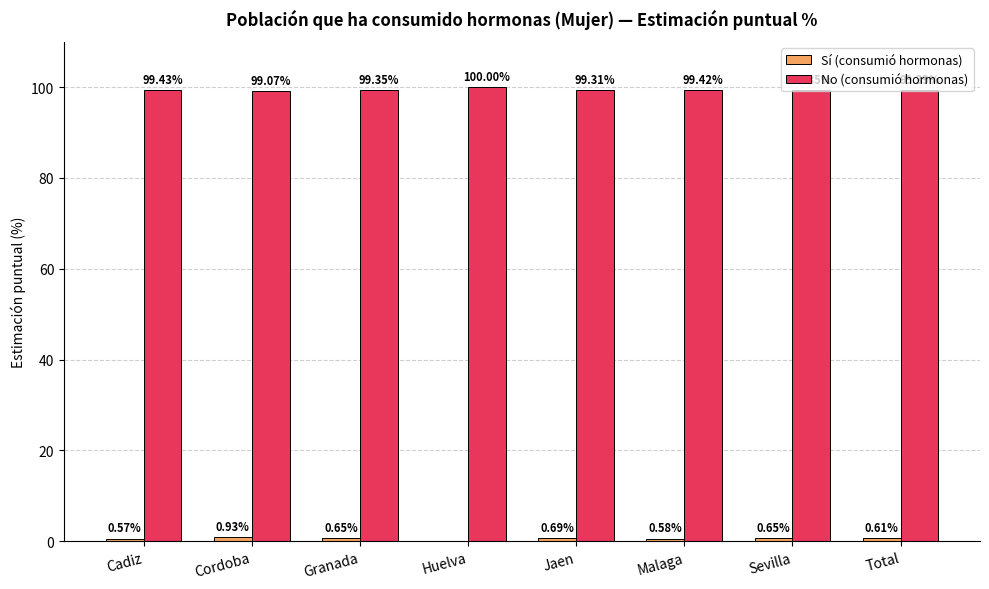

What is the total value across all series at Granada?

100.0